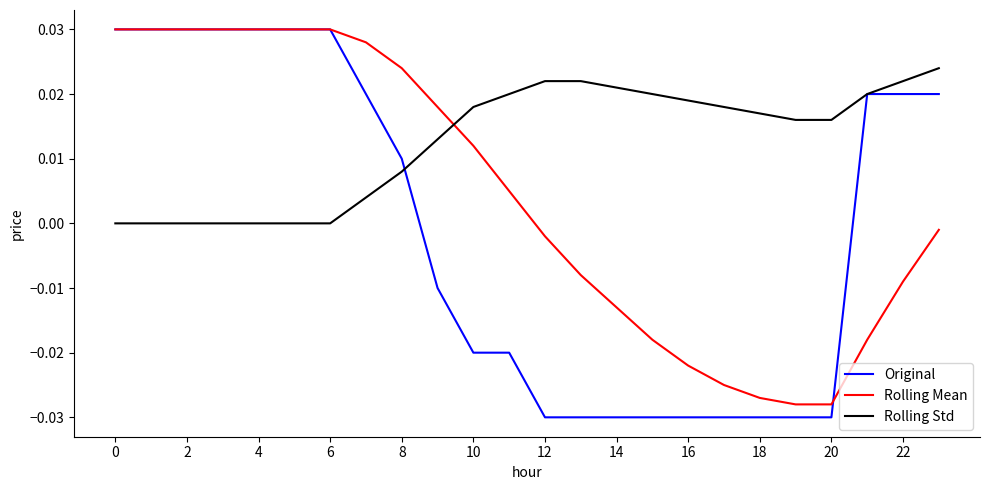

Which series has the largest total across all categories?

Rolling Std